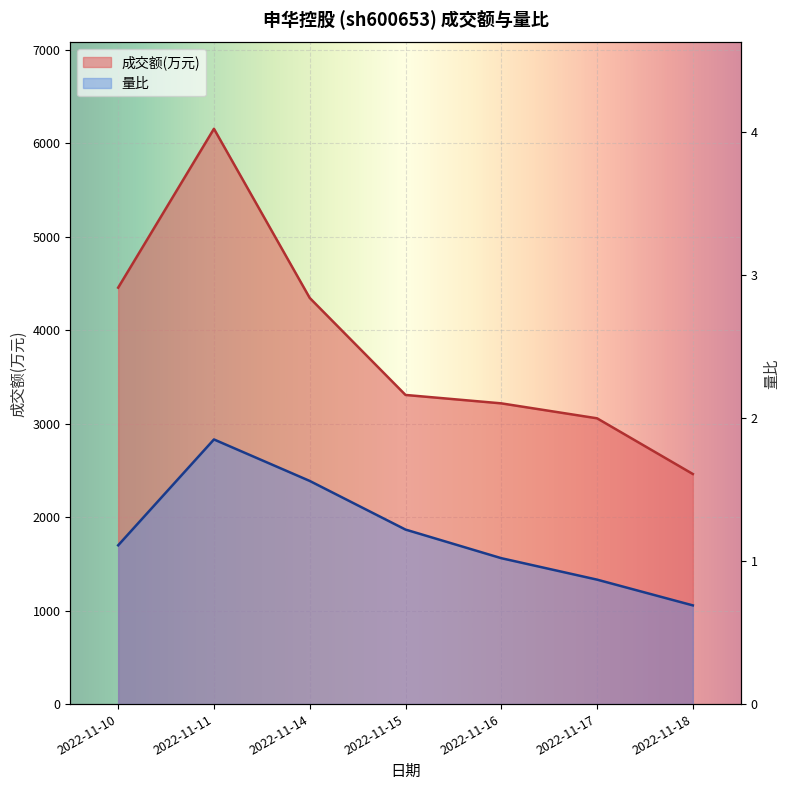

At which category does 量比 reach its first local peak?

2022-11-11